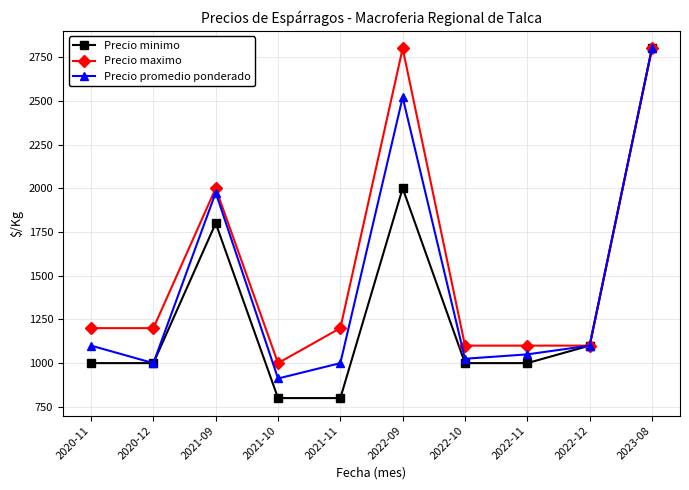

At 2021-10, list the series in order from largest to smallest.

Precio maximo, Precio promedio ponderado, Precio minimo